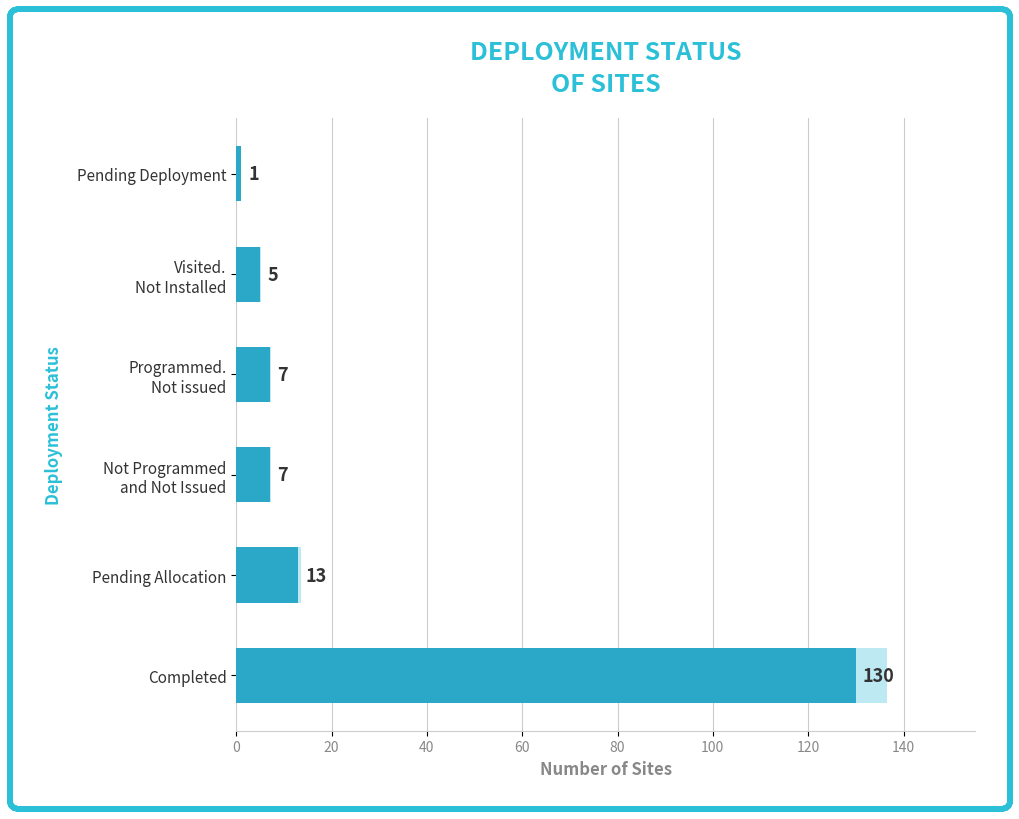

Are the bars horizontal?

Yes